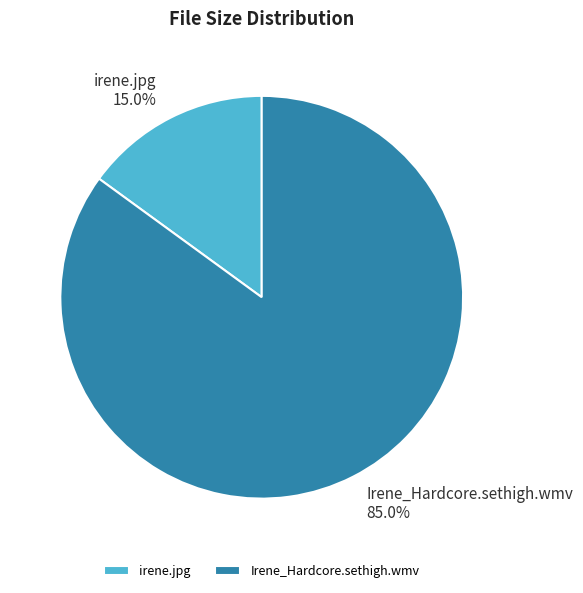

Rank the categories by value from lowest to highest.

irene.jpg, Irene_Hardcore.sethigh.wmv